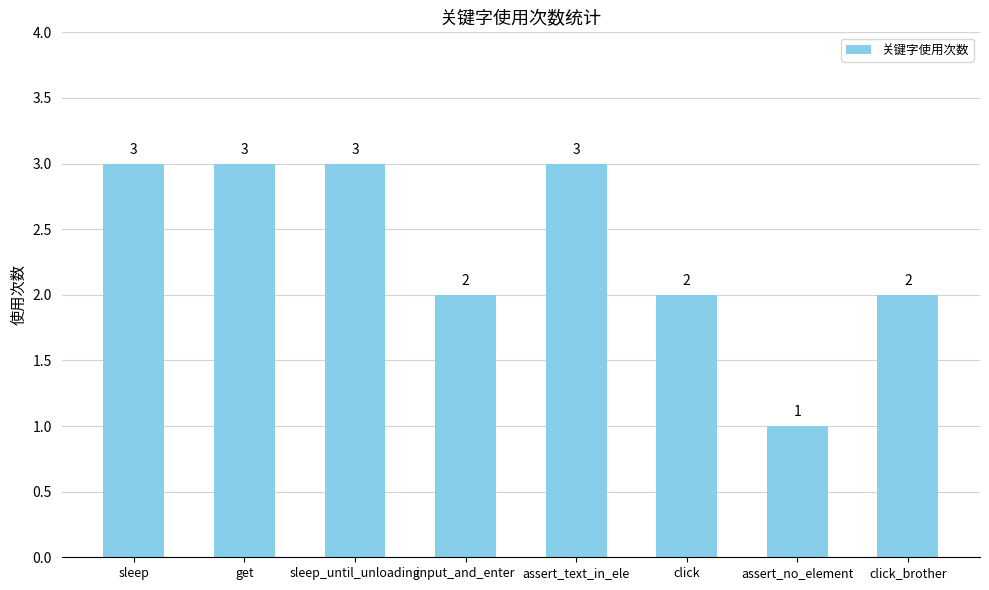

What is the greatest value displayed?

3